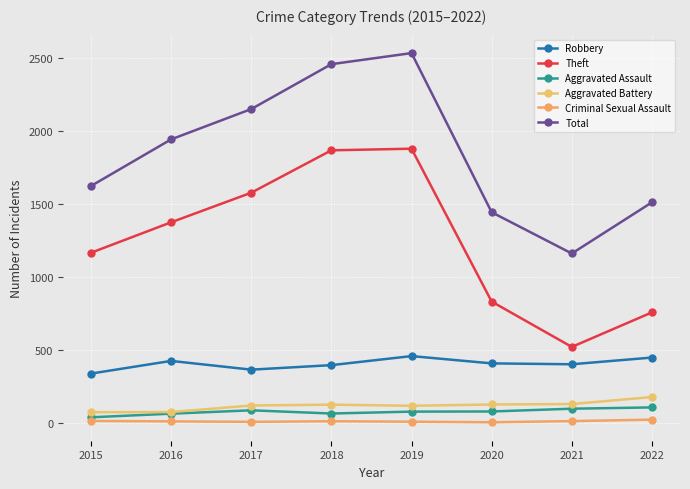

At how many categories does at least one series exceed 573?

8